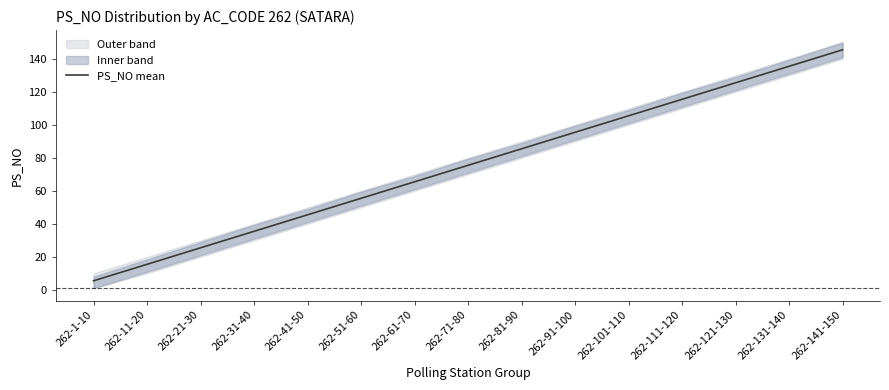

Rank the categories by value from lowest to highest.

262-1-10, 262-11-20, 262-21-30, 262-31-40, 262-41-50, 262-51-60, 262-61-70, 262-71-80, 262-81-90, 262-91-100, 262-101-110, 262-111-120, 262-121-130, 262-131-140, 262-141-150